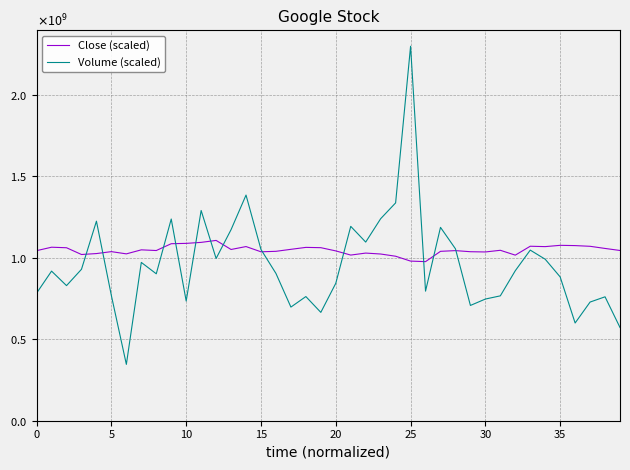

Does the chart have visible grid lines?

Yes